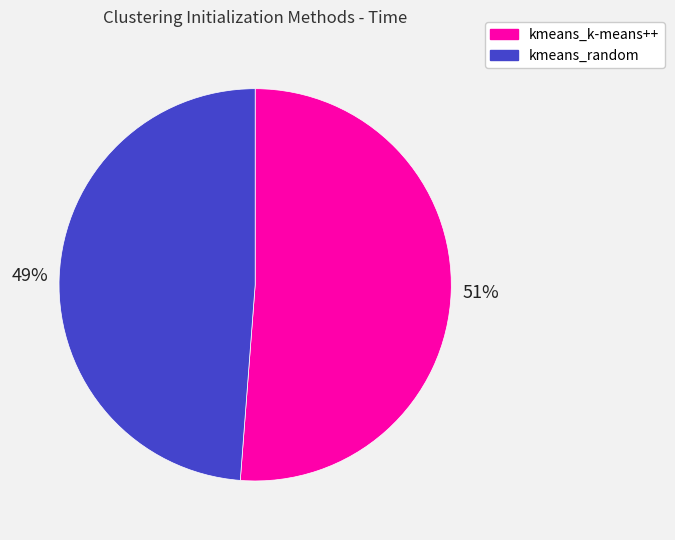

What is the smallest slice in the pie chart?

kmeans_random